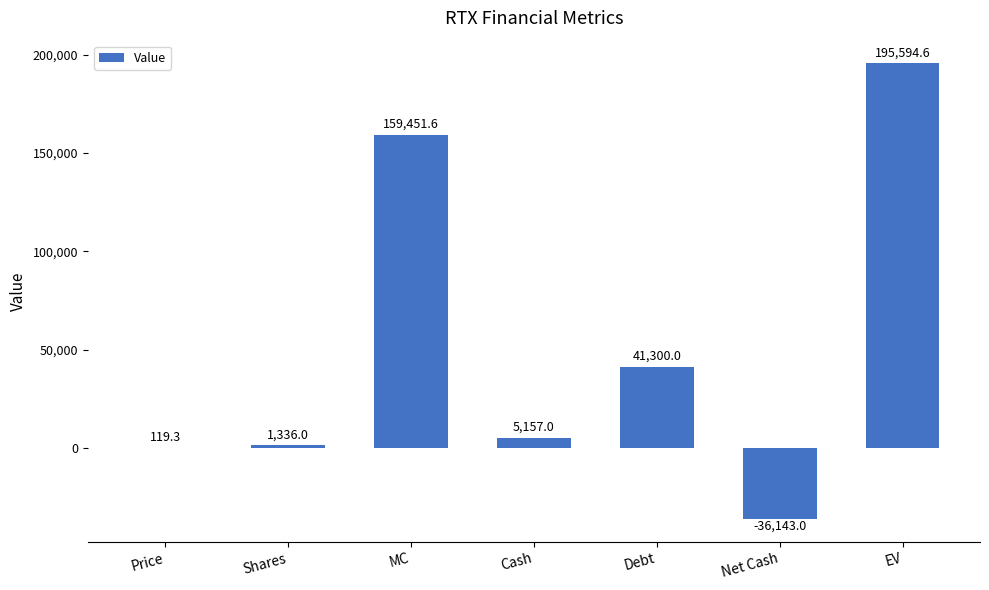

Is it true that the value at EV is 195594.6?

True